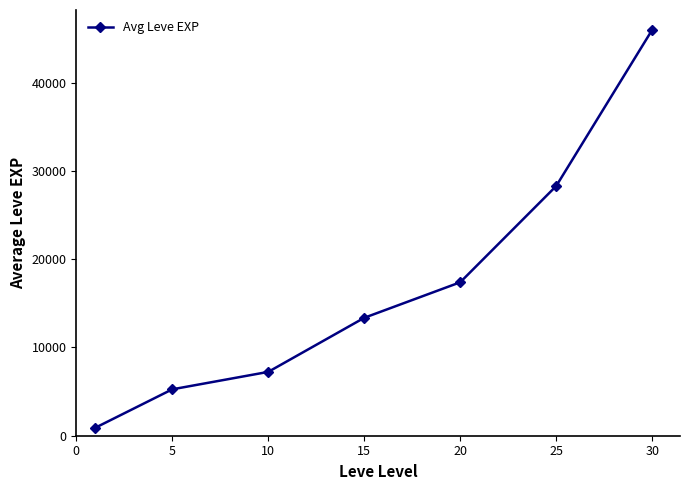

What is the maximum value shown in the chart?

45985